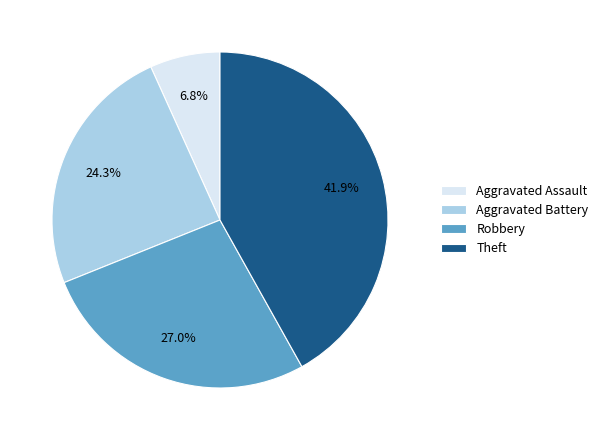

What portion of the pie excludes Theft?

58.1%